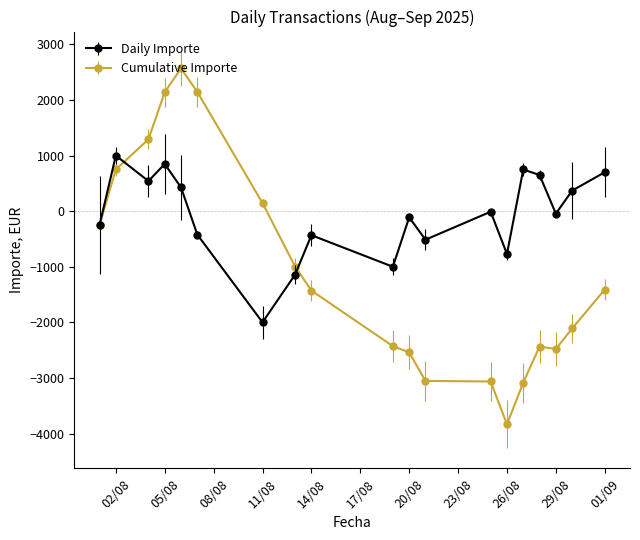

Rank the series by their maximum value, from highest to lowest.

Cumulative Importe, Daily Importe